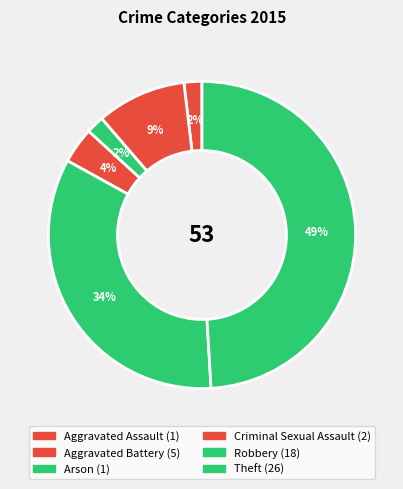

Which category has the biggest portion of the pie?

Theft